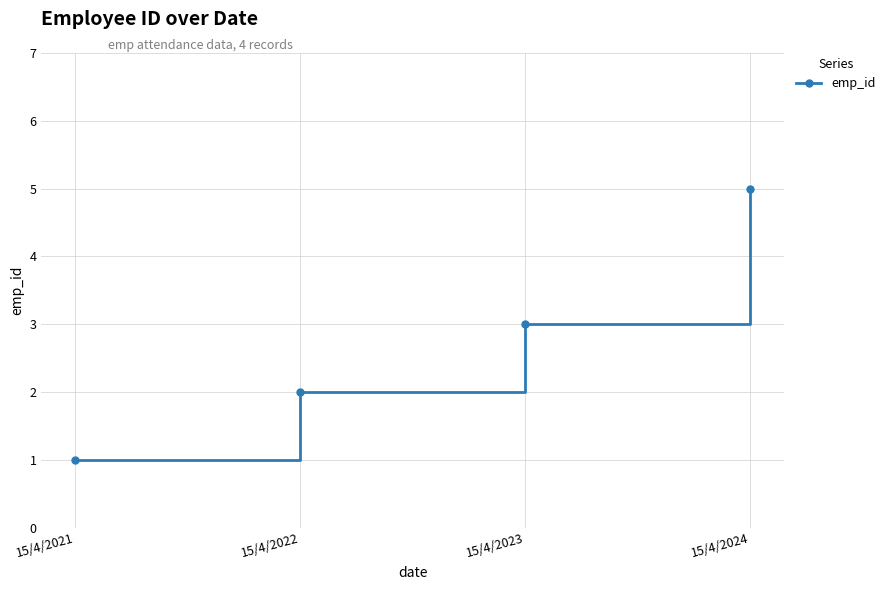

What is the difference between the maximum and second lowest values?

3